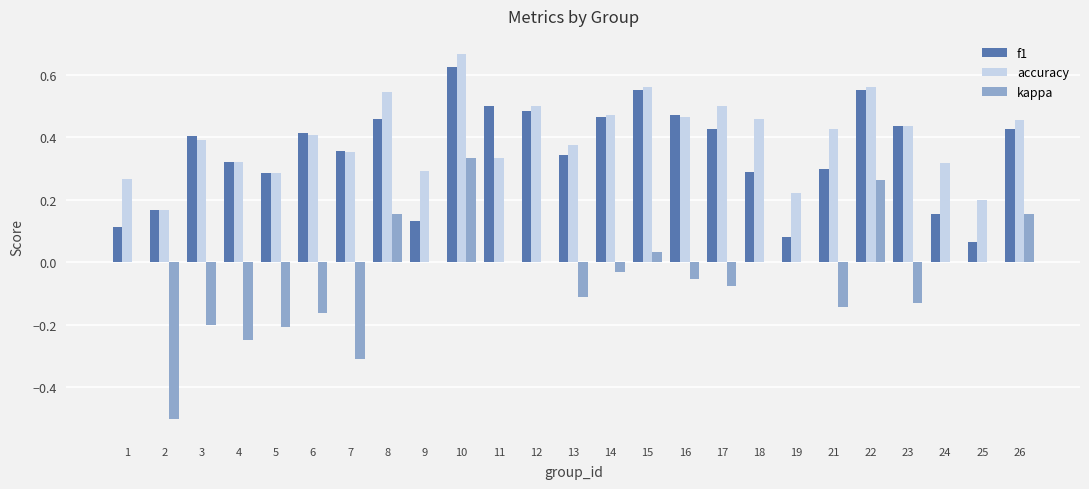

The kappa series shows -0.2 at 3. True or false?

True